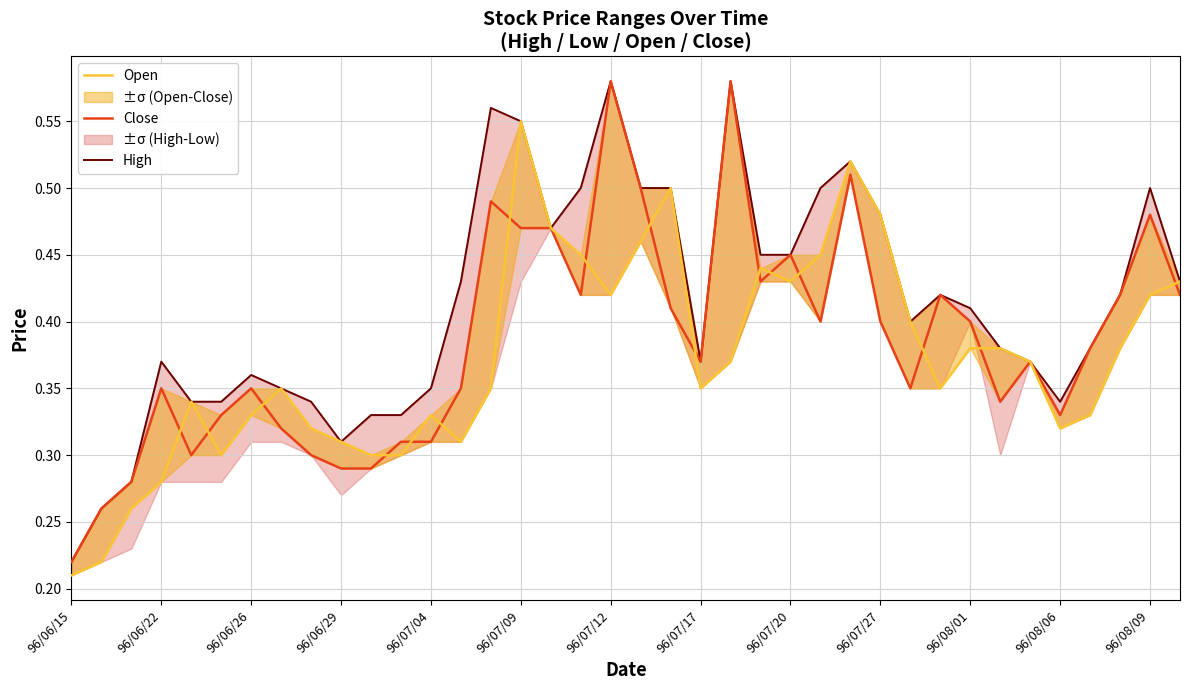

How many lines are shown in the chart?

3